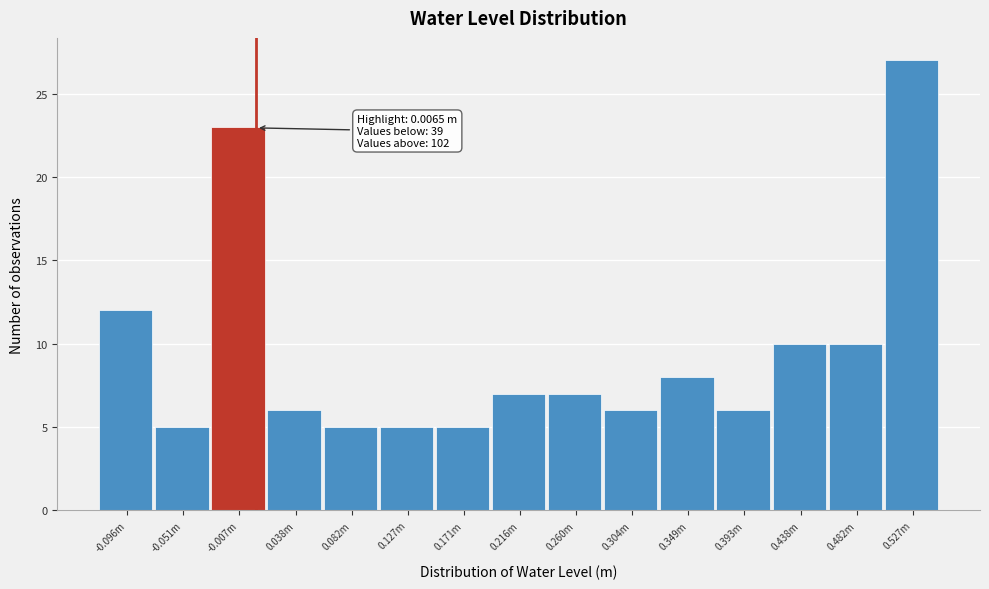

Reading left to right, transcribe all the data shown in this chart.

12	5	23	6	5	5	5	7	7	6	8	6	10	10	27